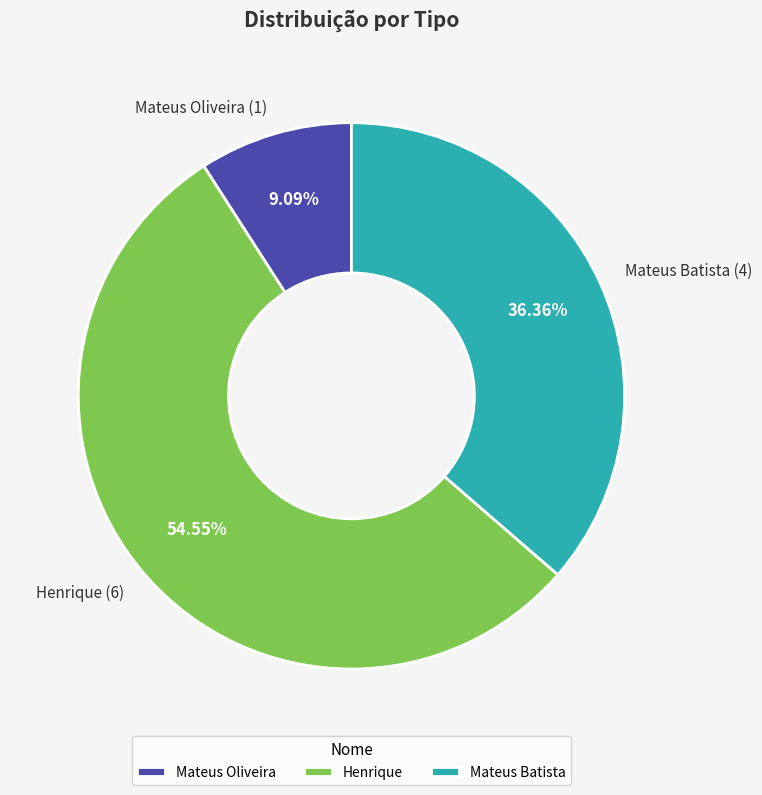

Combined, what portion of the pie is Mateus Batista and Henrique?

90.9%